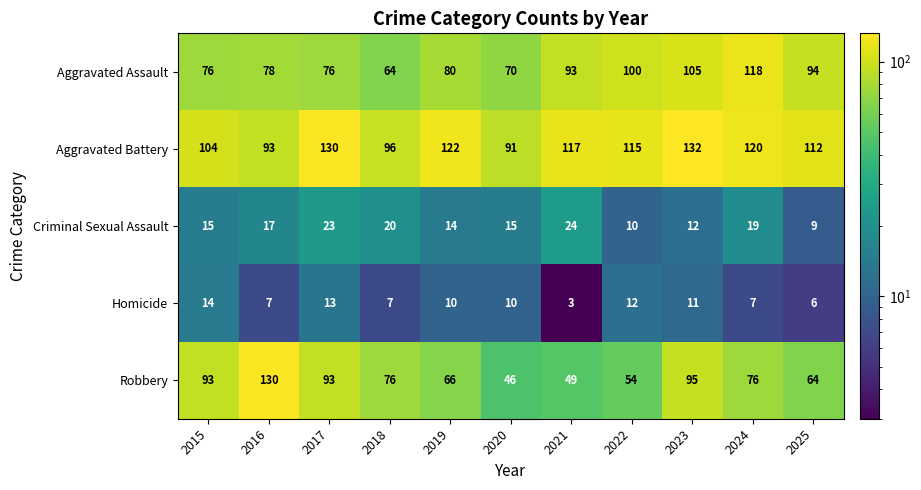

What is the difference between the Aggravated Battery values at 2018 and 2025?

16